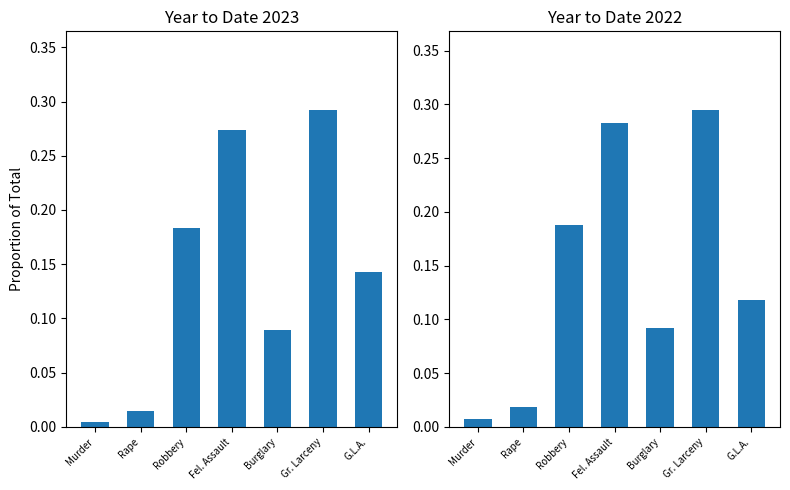

How many distinct data groups are displayed?

2